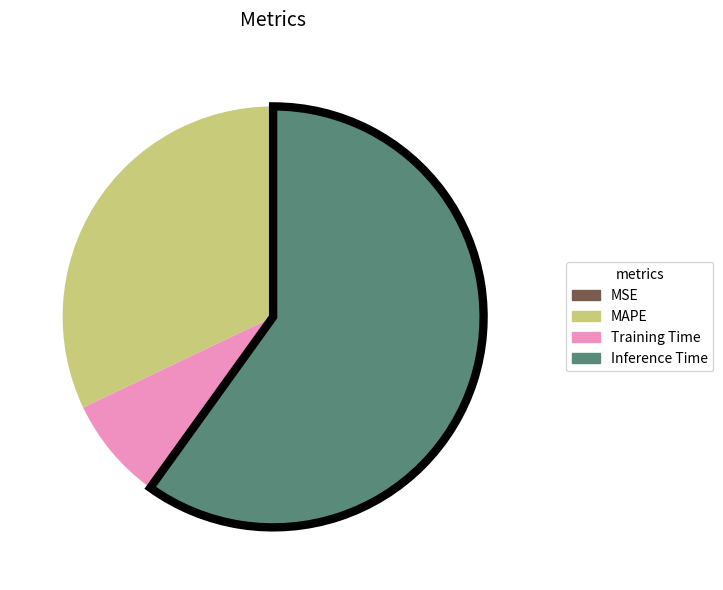

What is the largest slice in the pie chart?

Inference Time